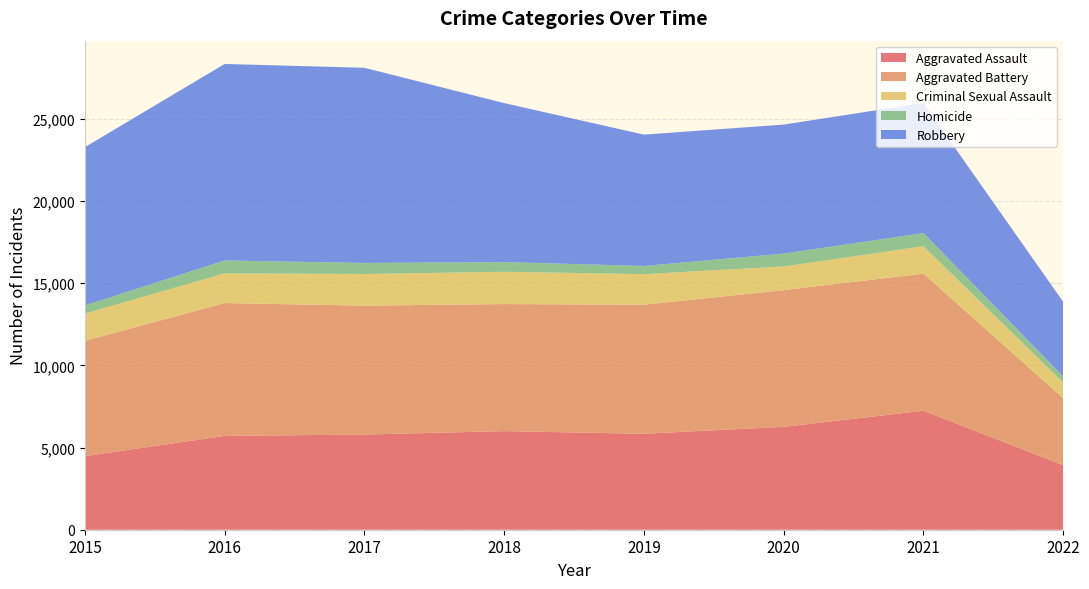

Reading left to right, extract all data points from this chart.

Aggravated Assault: 2015=4480	2016=5712	2017=5793	2018=6001	2019=5840	2020=6263	2021=7243	2022=3933
Aggravated Battery: 2015=7018	2016=8085	2017=7845	2018=7735	2019=7857	2020=8320	2021=8347	2022=4076
Criminal Sexual Assault: 2015=1655	2016=1807	2017=1927	2018=1964	2019=1860	2020=1437	2021=1666	2022=950
Homicide: 2015=496	2016=786	2017=672	2018=589	2019=498	2020=785	2021=801	2022=376
Robbery: 2015=9638	2016=11960	2017=11880	2018=9679	2019=7994	2020=7855	2021=7919	2022=4537